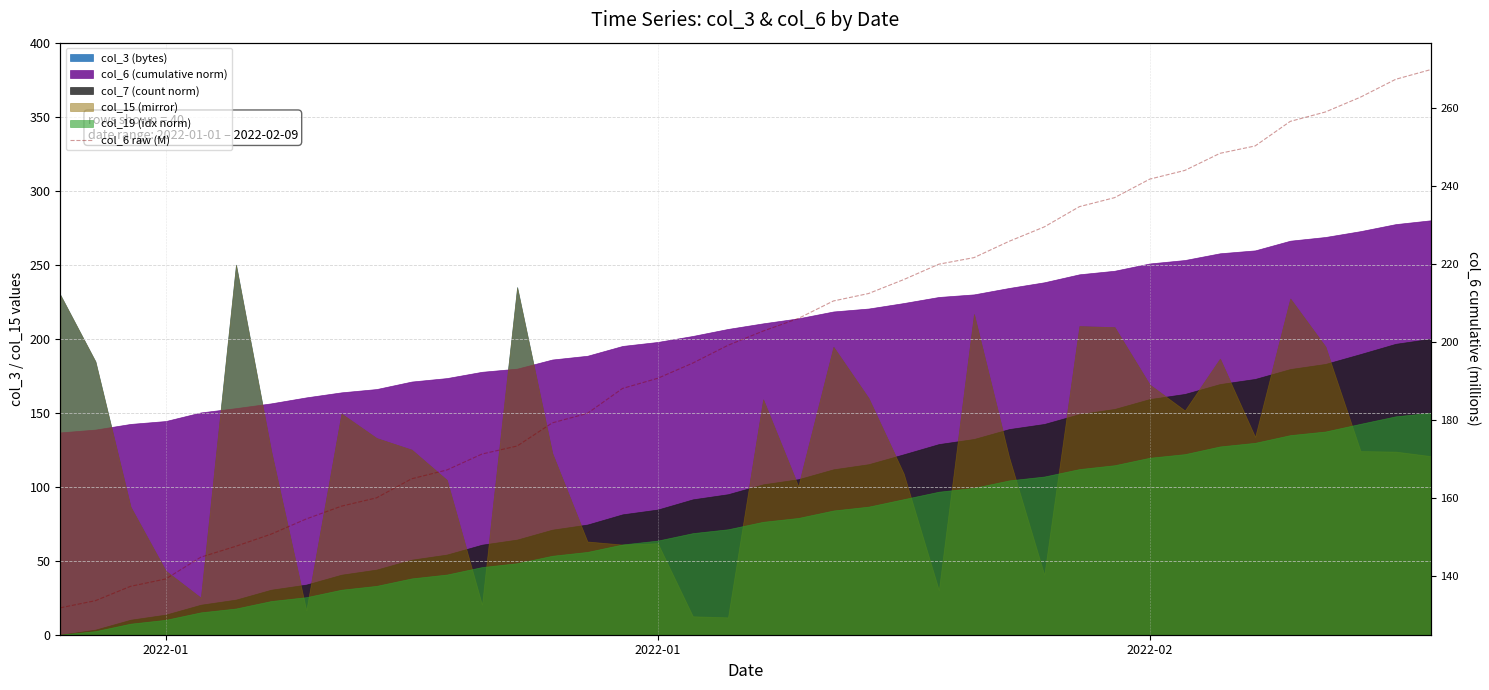

Is it true that the value at 10 is 68.6?

False